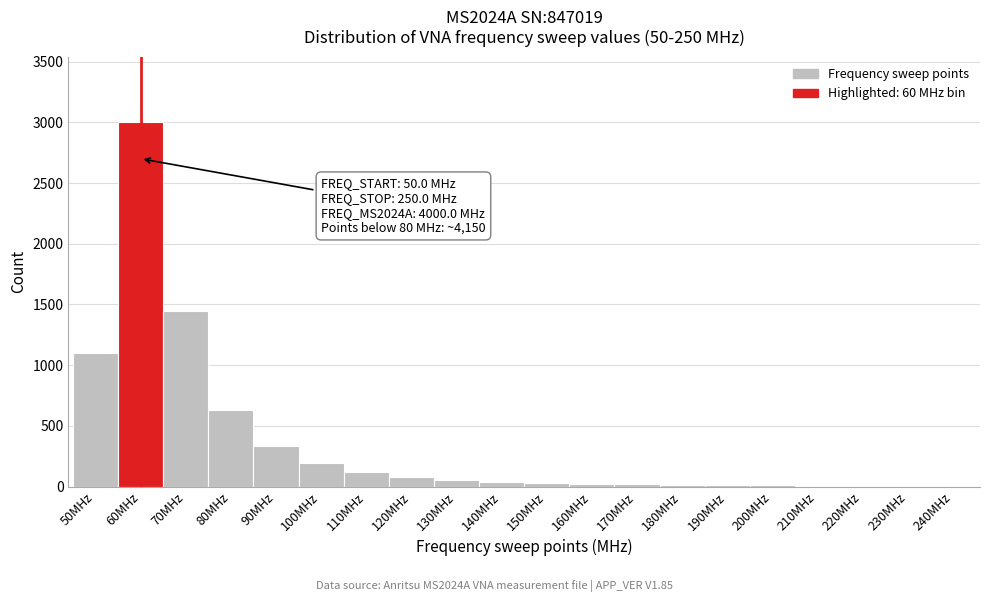

Which label corresponds to the largest value in the chart?

60MHz